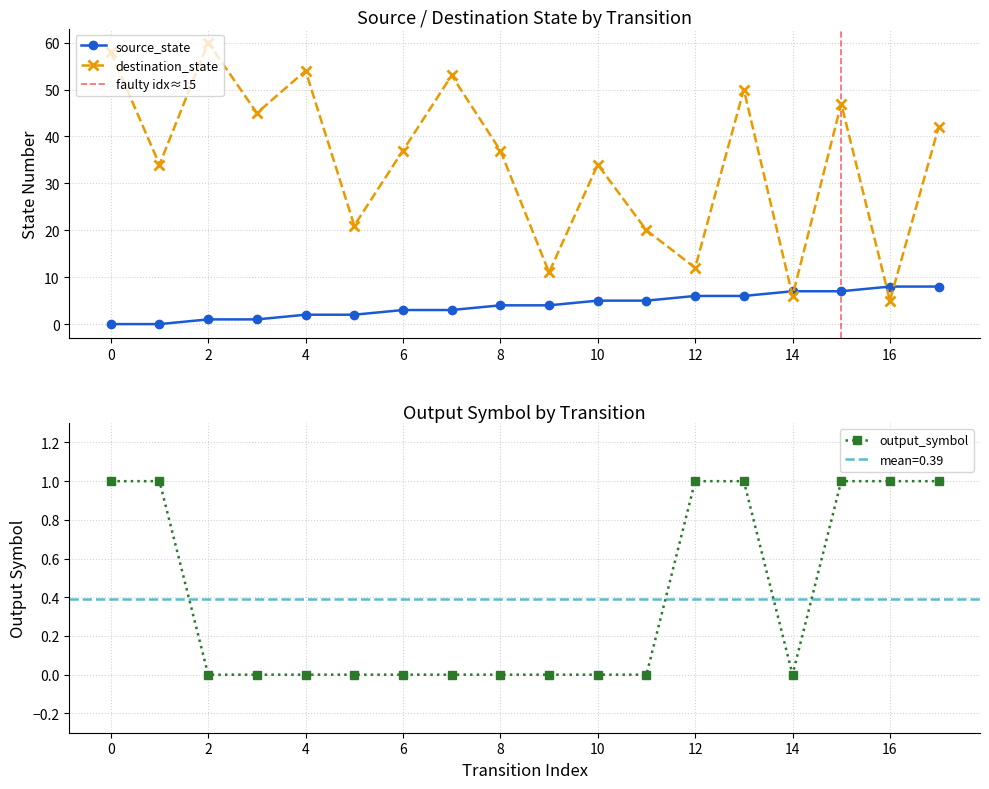

Which series has the widest spread of values?

destination_state